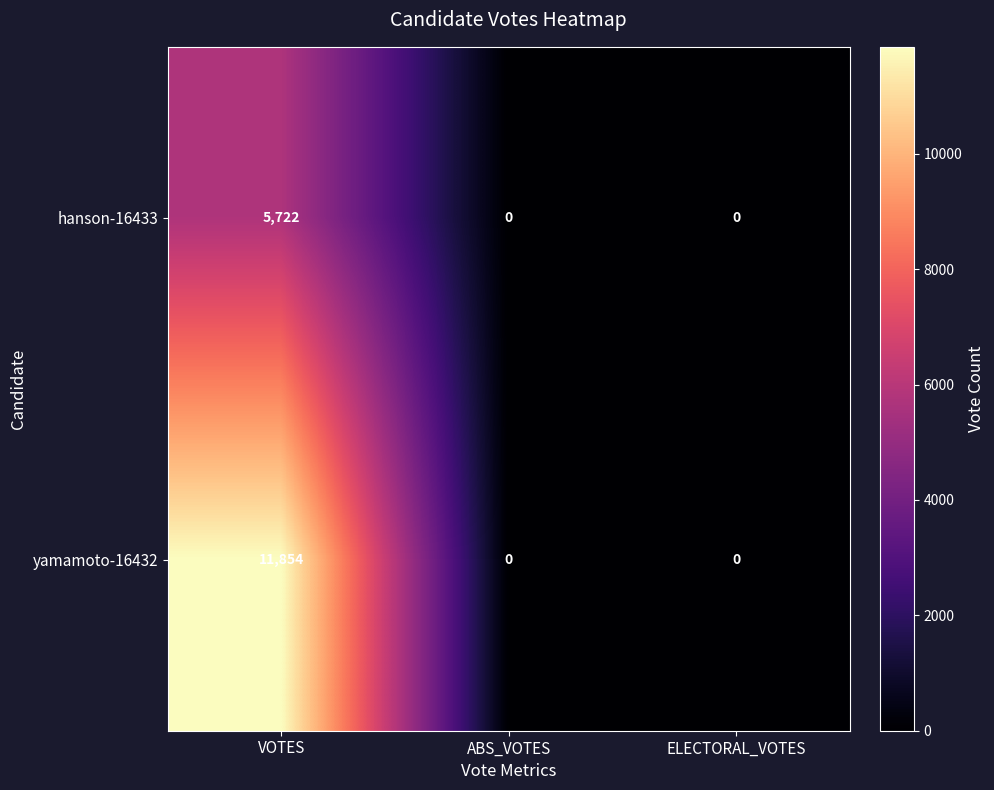

What is the greatest value displayed?

11854